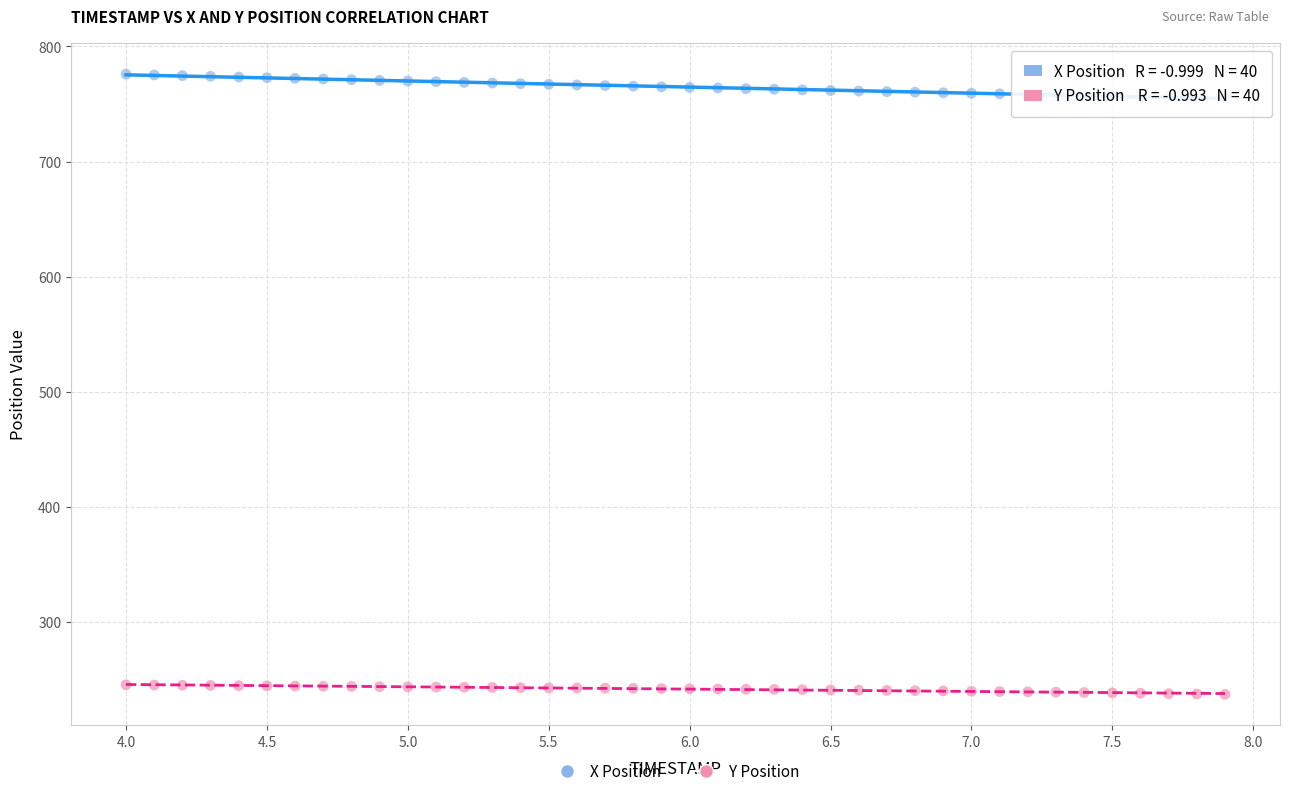

Across all data points, what is the range of Y values (max minus min)?

538.7